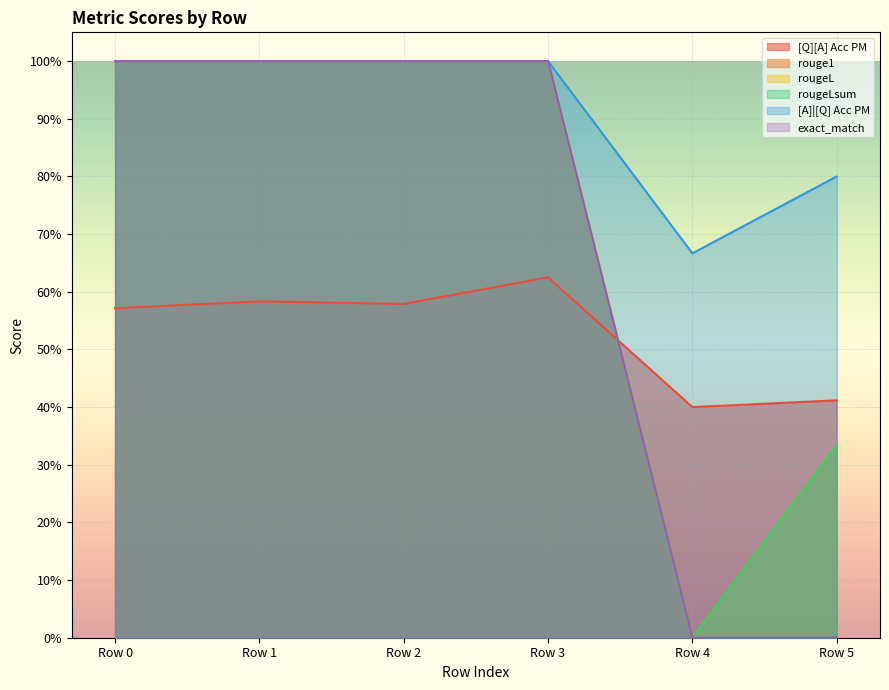

Reading left to right, list all the values displayed in this chart.

[Q][A] Acc PM: 0=0.6	0=0.6	0=0.6	0=0.6	0=0.4	0=0.4
rouge1: 0=1.0	0=1.0	0=1.0	0=1.0	0=0.0	0=0.3
rougeL: 0=1.0	0=1.0	0=1.0	0=1.0	0=0.0	0=0.3
rougeLsum: 0=1.0	0=1.0	0=1.0	0=1.0	0=0.0	0=0.3
[A]|[Q] Acc PM: 0=1.0	0=1.0	0=1.0	0=1.0	0=0.7	0=0.8
exact_match: 0=1.0	0=1.0	0=1.0	0=1.0	0=0.0	0=0.0